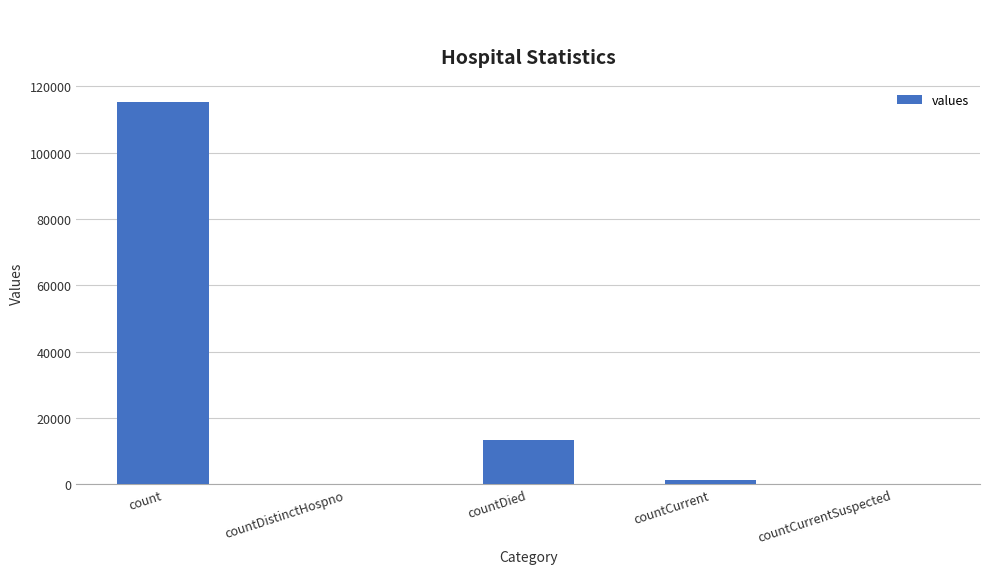

Reading left to right, transcribe all the data shown in this chart.

count=115379	countDistinctHospno=0	countDied=13343	countCurrent=1383	countCurrentSuspected=0